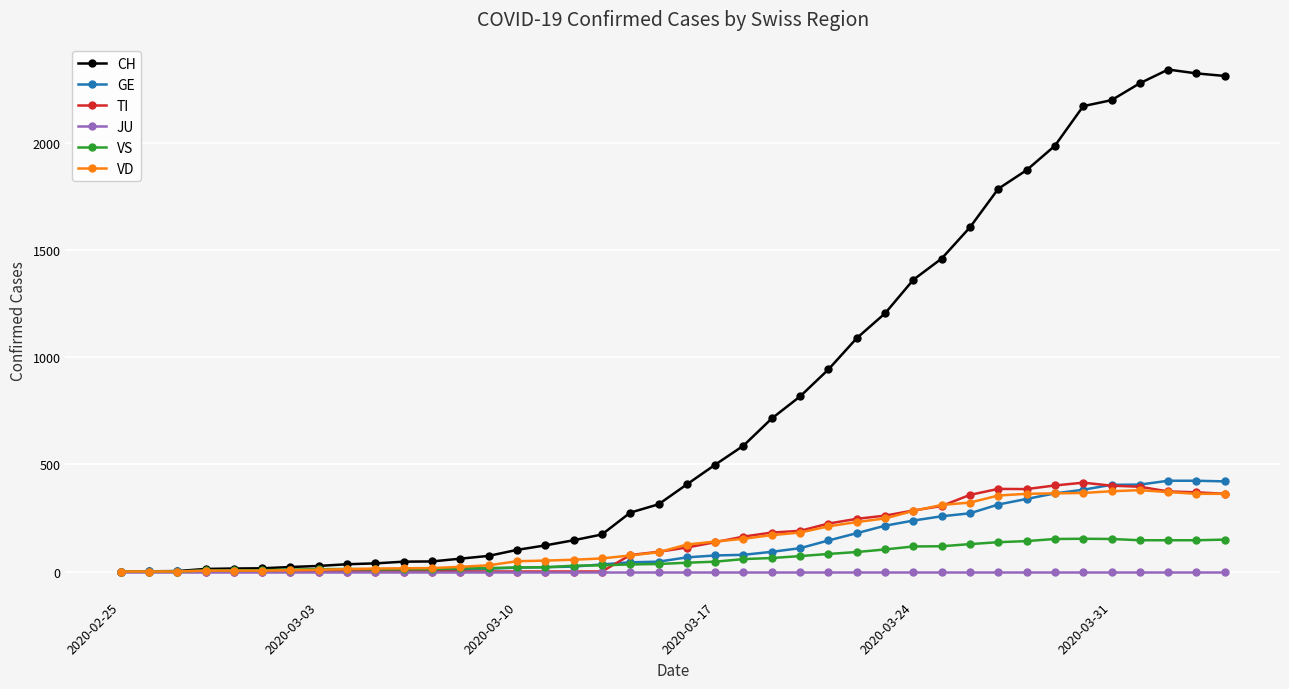

Which series has the widest spread of values?

CH